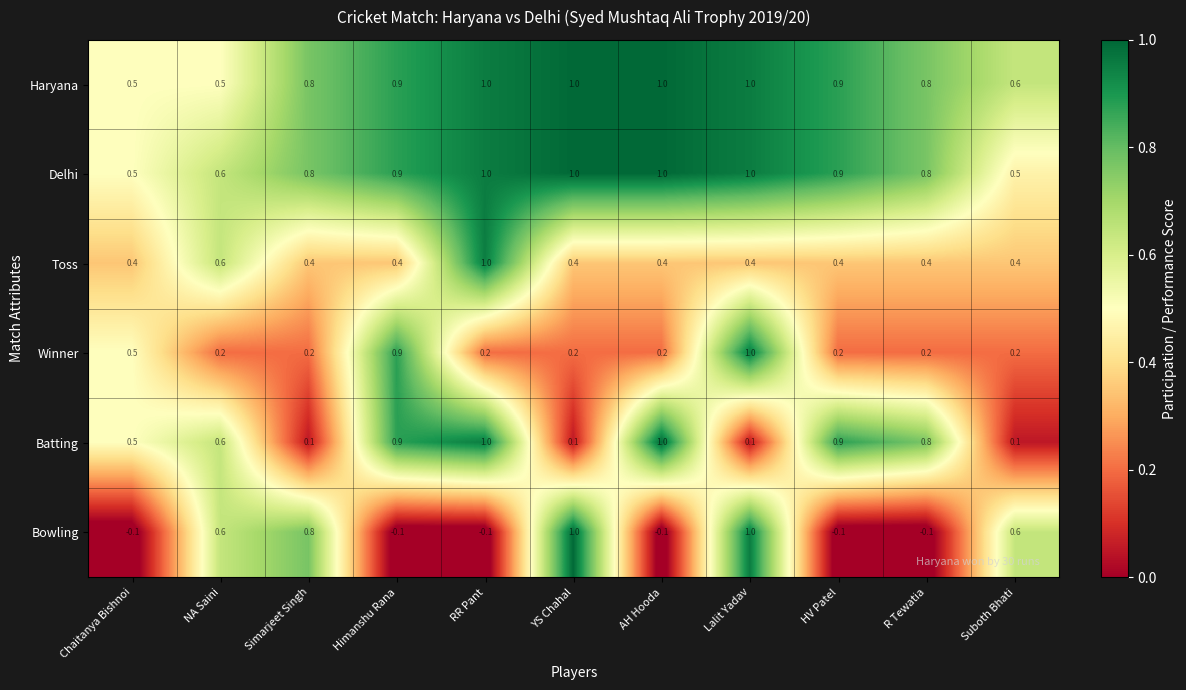

What is the maximum value shown in the chart?

1.0